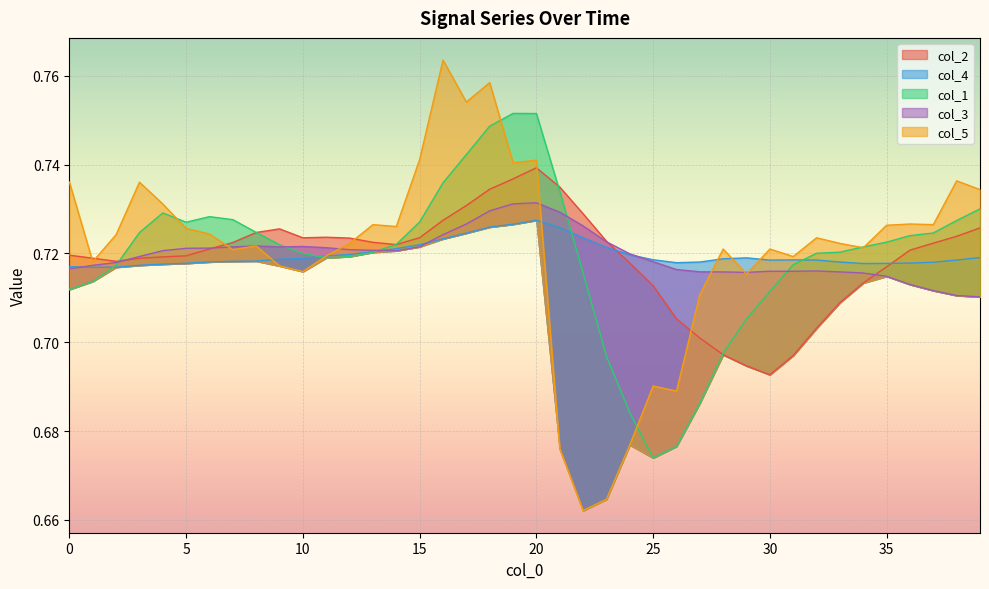

Which series has the largest range (max minus min)?

col_5